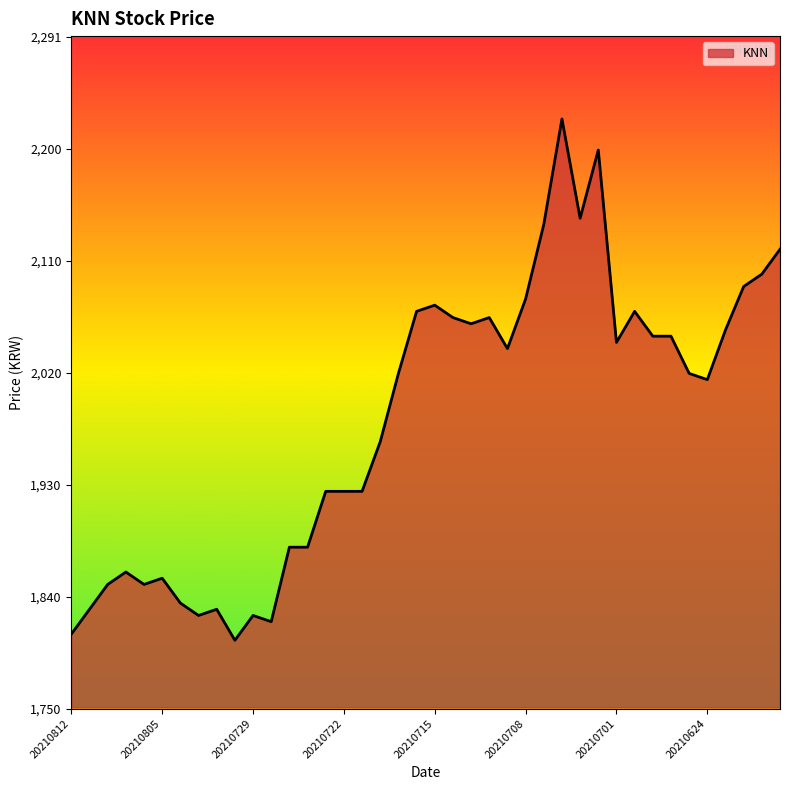

What is the sum of all values?

79295